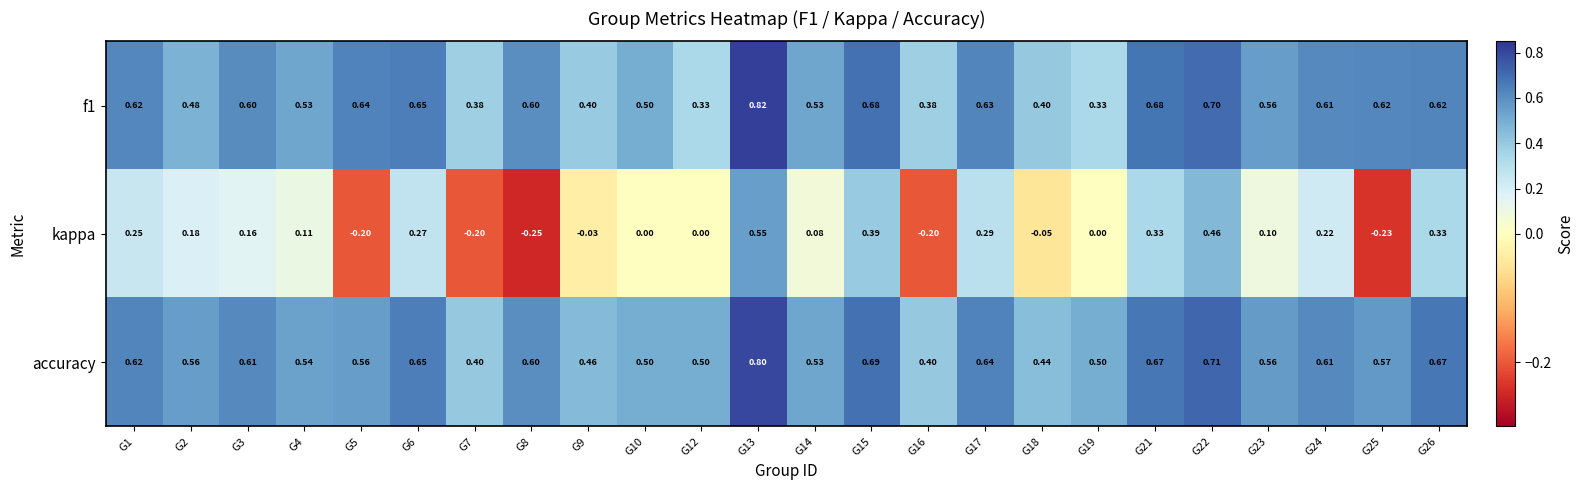

How many categories are shown in the chart?

24